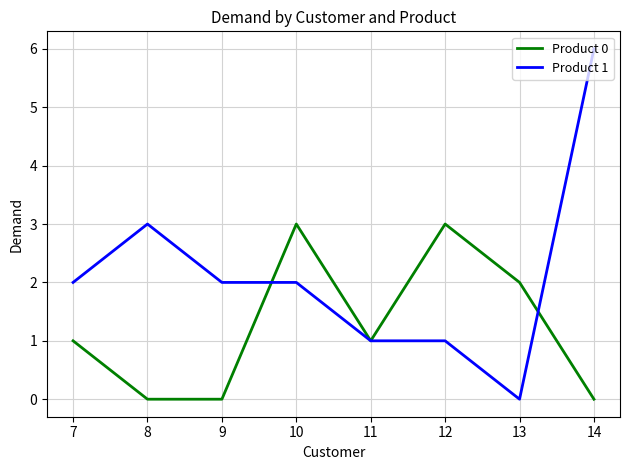

What is the maximum value shown in the chart?

6